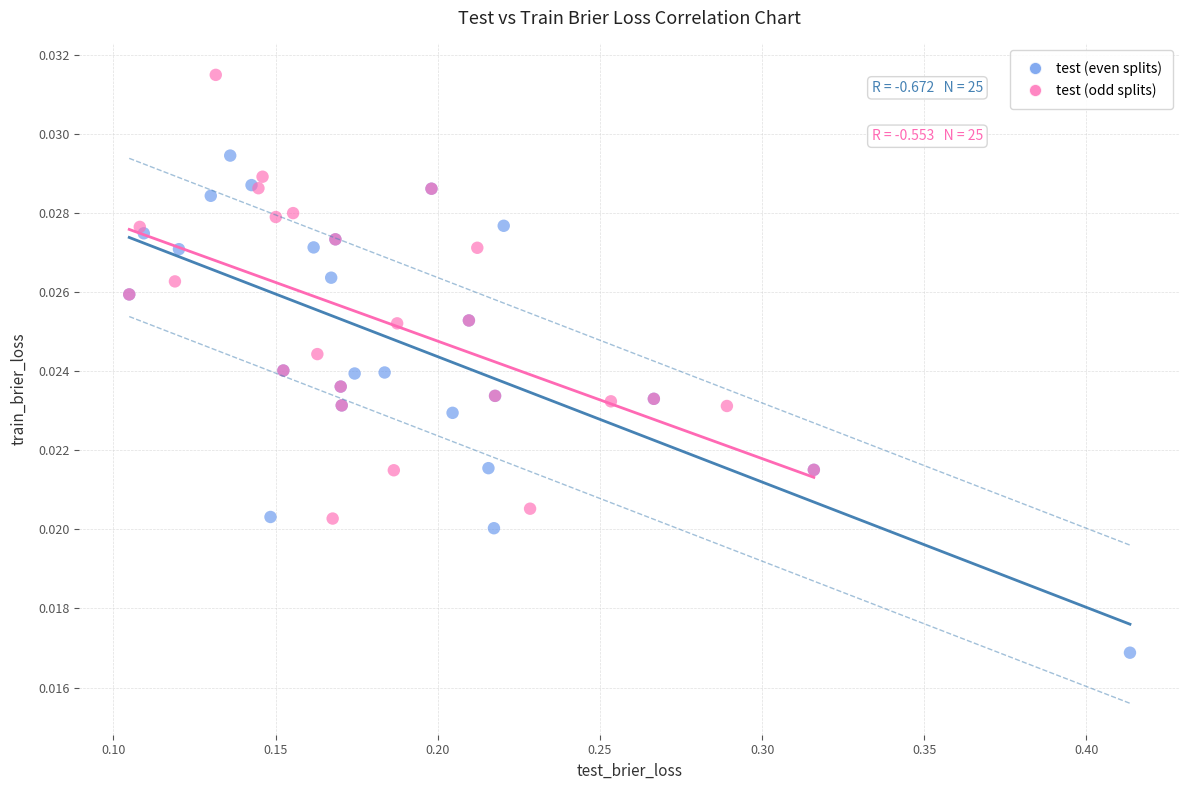

Which series reaches the maximum Y coordinate?

test (odd splits)